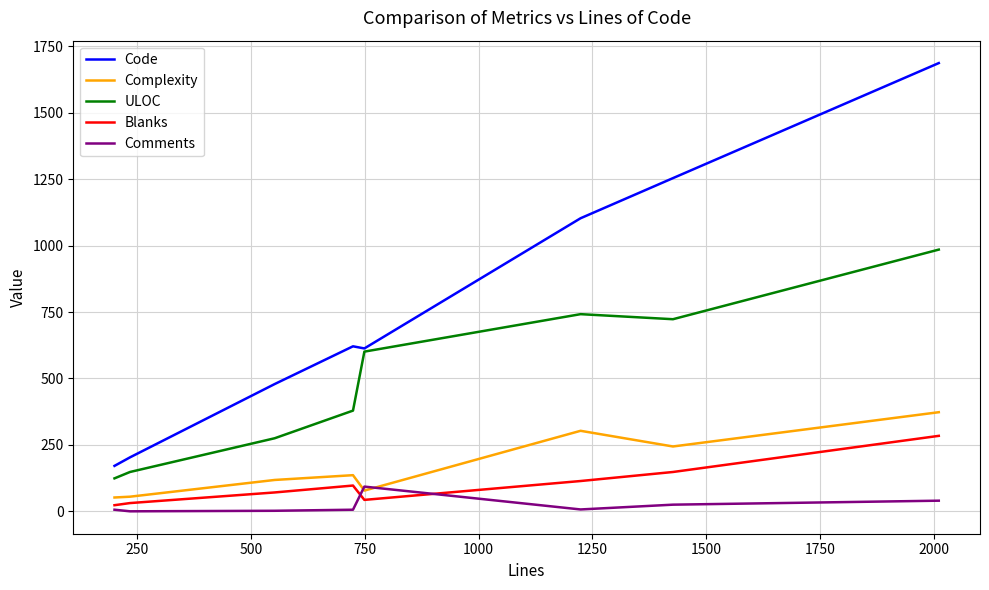

List the series in order of their peak value, highest first.

Code, ULOC, Complexity, Blanks, Comments